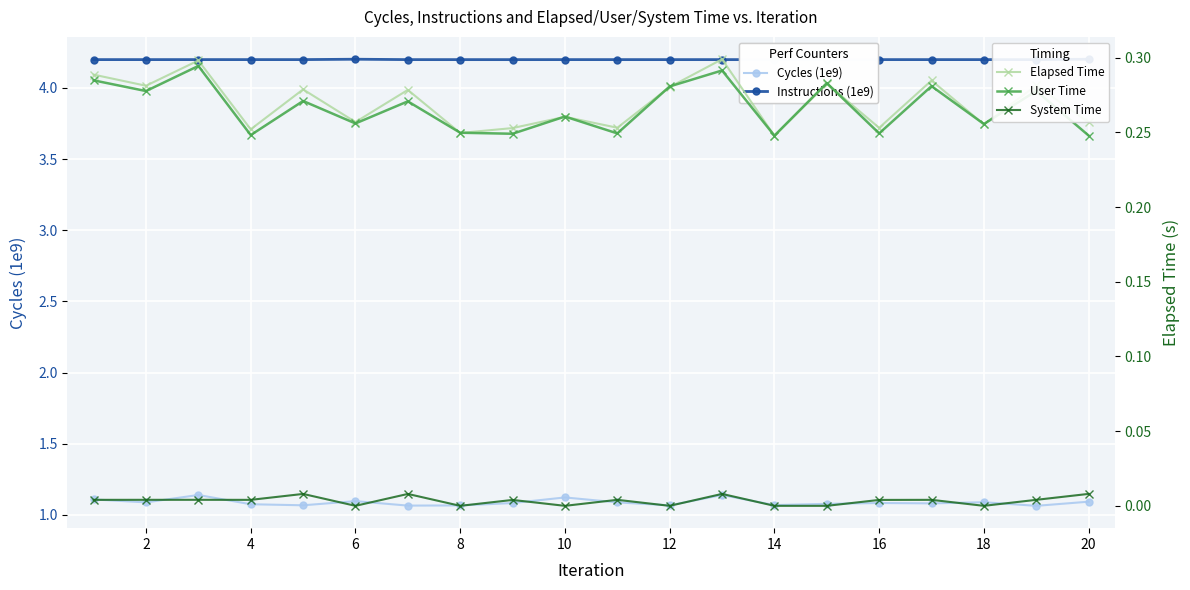

True or false: Cycles (1e9) and Elapsed Time intersect in this chart.

False